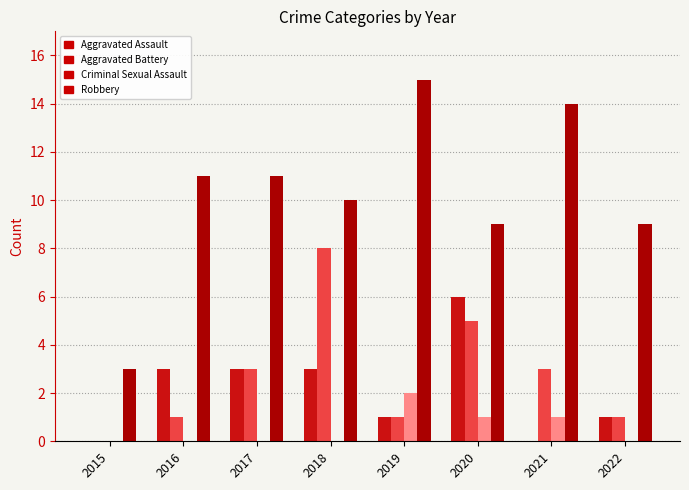

What is the difference between the Robbery values at 2015 and 2019?

12